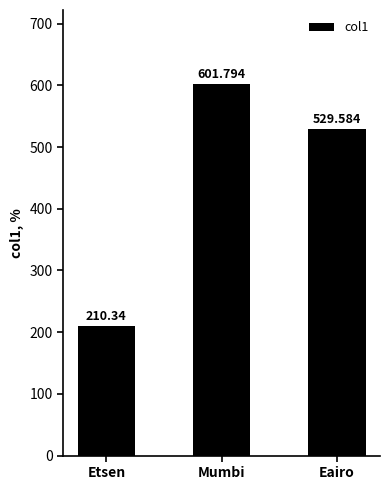

What is the label of the 3rd bar from the left?

Eairo